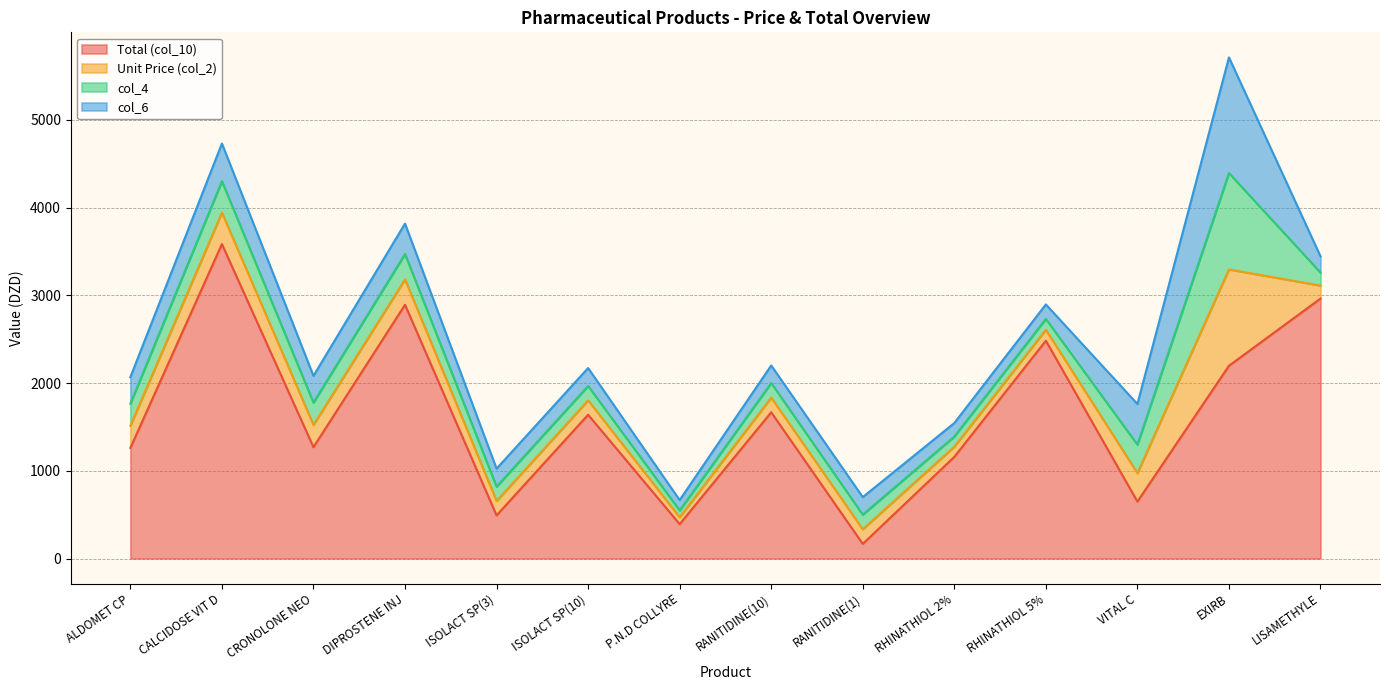

Which category has the highest value across all series?

CALCIDOSE VIT D